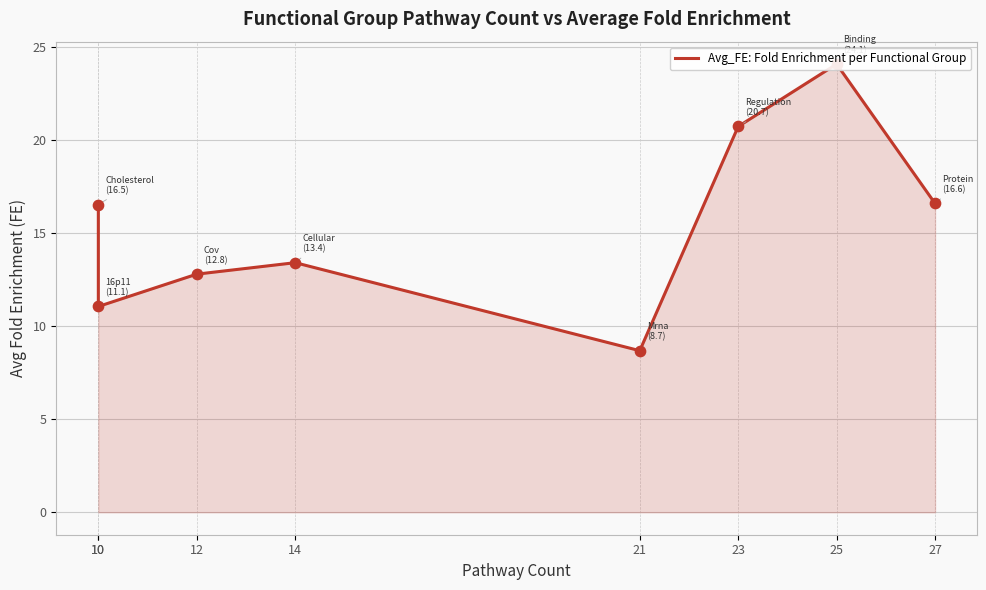

Which has a higher value, 21 or 27?

27